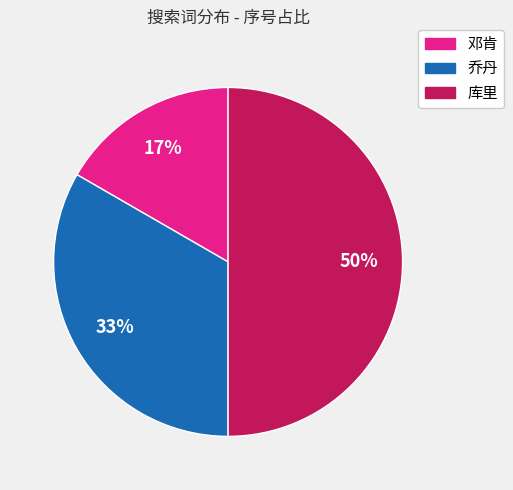

Does 邓肯 account for over 50% of the chart?

No